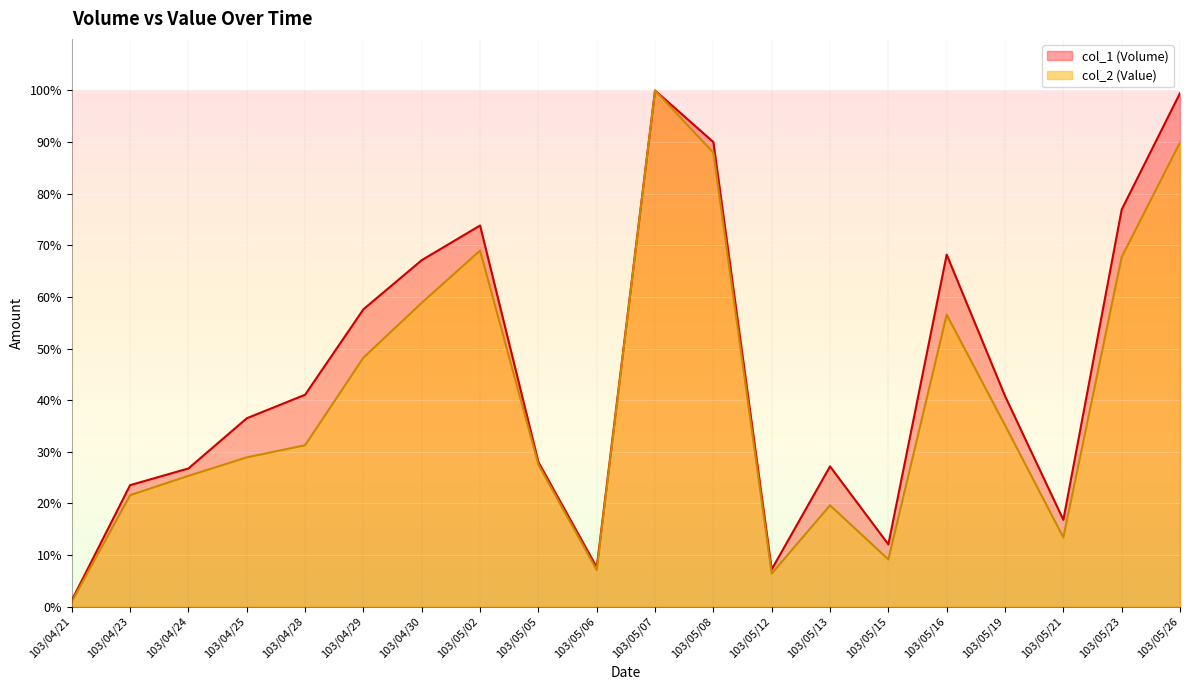

Does the chart display data point markers on the line(s)?

No